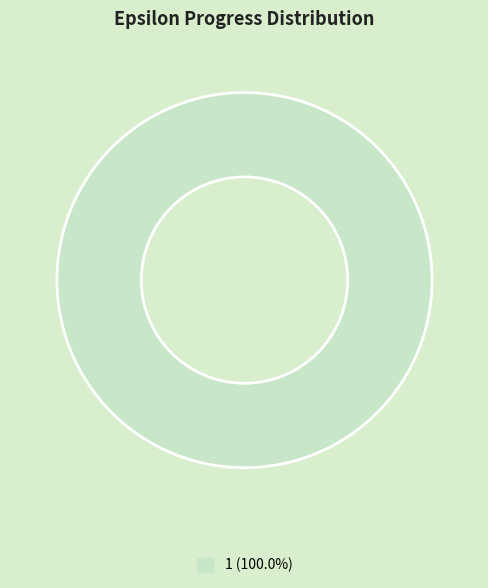

Is there any slice that represents more than half of the pie?

Yes